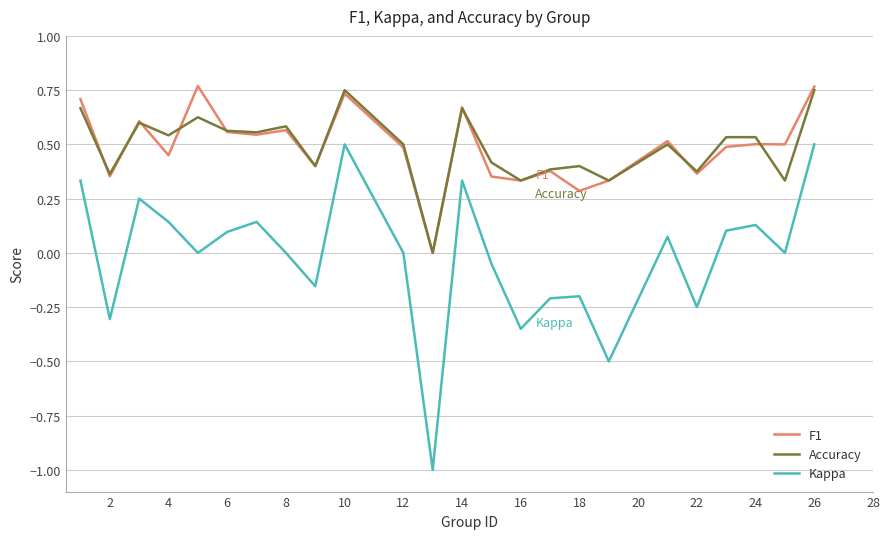

True or false: Accuracy and Kappa intersect in this chart.

False